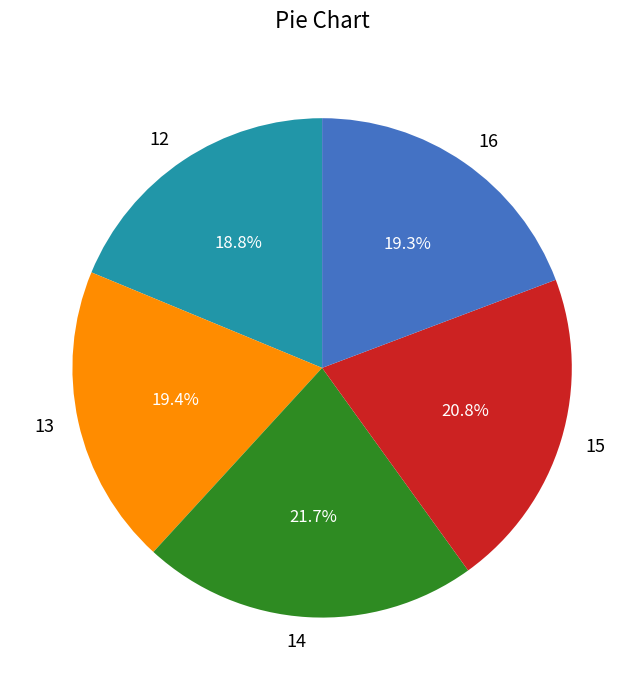

What is the largest slice in the pie chart?

14